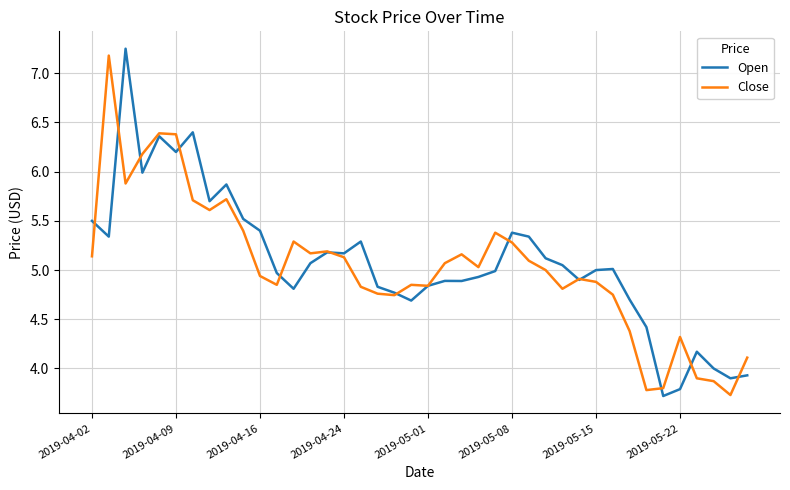

Which series has the largest total across all categories?

Open